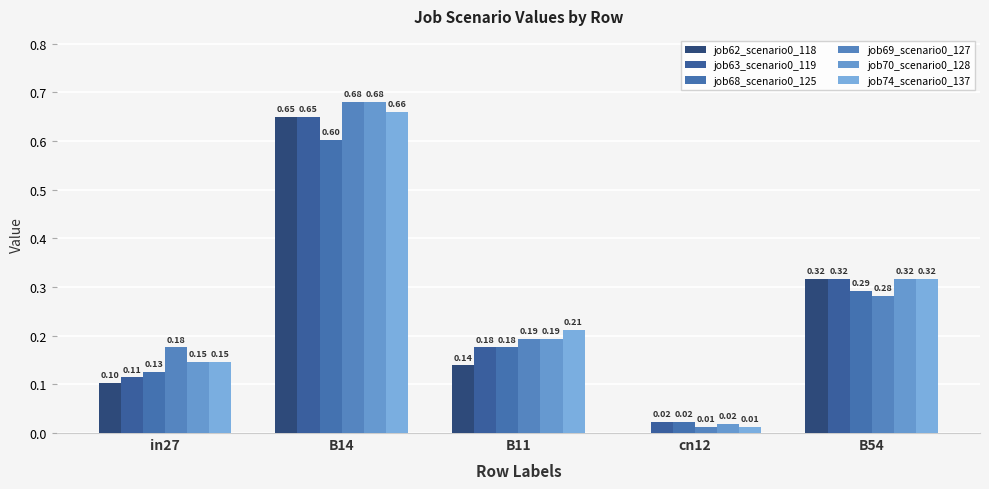

Count the number of data series in this chart.

6